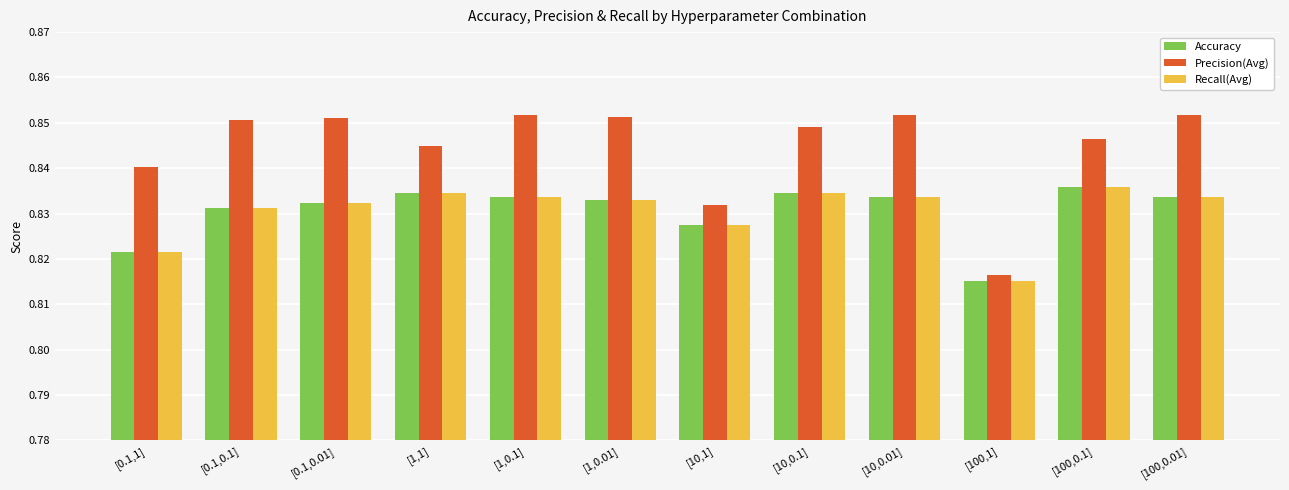

How many groups of bars are there?

12